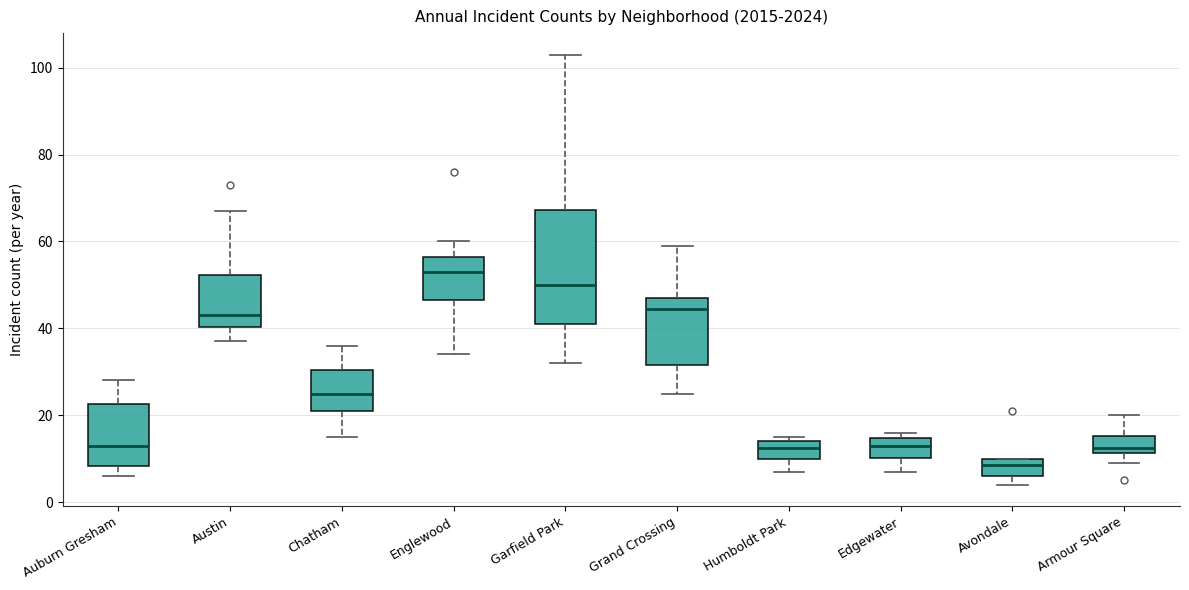

Reading left to right, read every box against the y-axis: the position of its median line, the range the box covers, and the ends of its whiskers. The values are not printed on the chart, so give them approximately, as read against the axis.

Auburn Gresham: median 14, box 8 to 22, whiskers 6 to 28
Austin: median 44, box 40 to 52, whiskers 38 to 68
Chatham: median 26, box 22 to 30, whiskers 16 to 36
Englewood: median 54, box 46 to 56, whiskers 34 to 60
Garfield Park: median 50, box 42 to 68, whiskers 32 to 104
Grand Crossing: median 44, box 32 to 48, whiskers 26 to 60
Humboldt Park: median 12, box 10 to 14, whiskers 8 to 16
Edgewater: median 14 (inside the box), box 10 to 14, whiskers 8 to 16
Avondale: median 8, box 6 to 10, whiskers 4 to 10
Armour Square: median 12 (just above the box's lower edge), box 12 to 16, whiskers 10 to 20